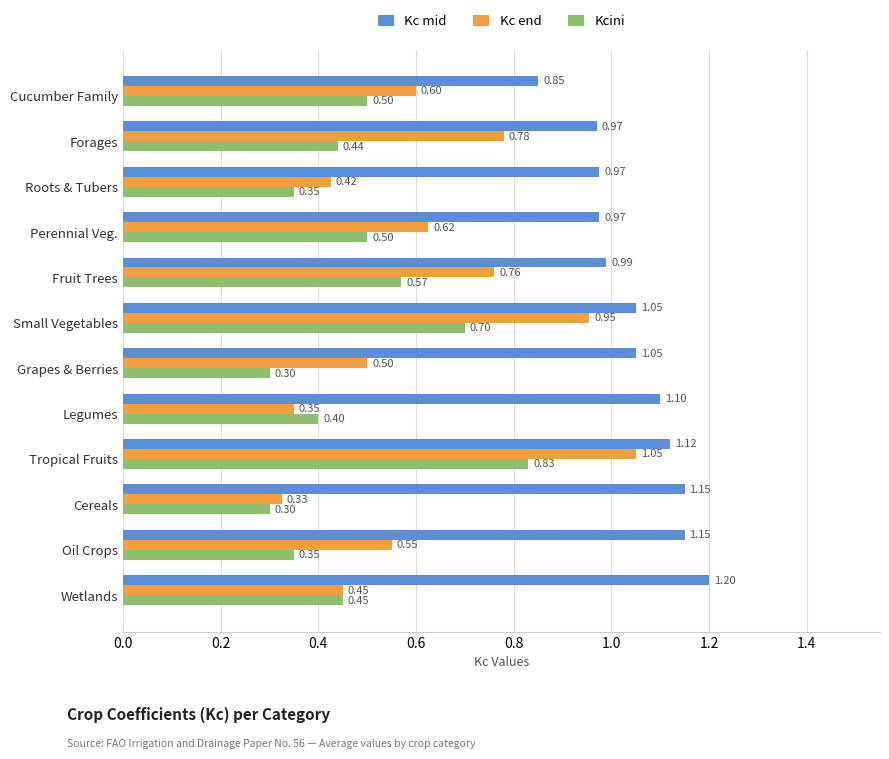

Rank the series at Roots & Tubers from highest to lowest value.

Kc mid, Kc end, Kcini